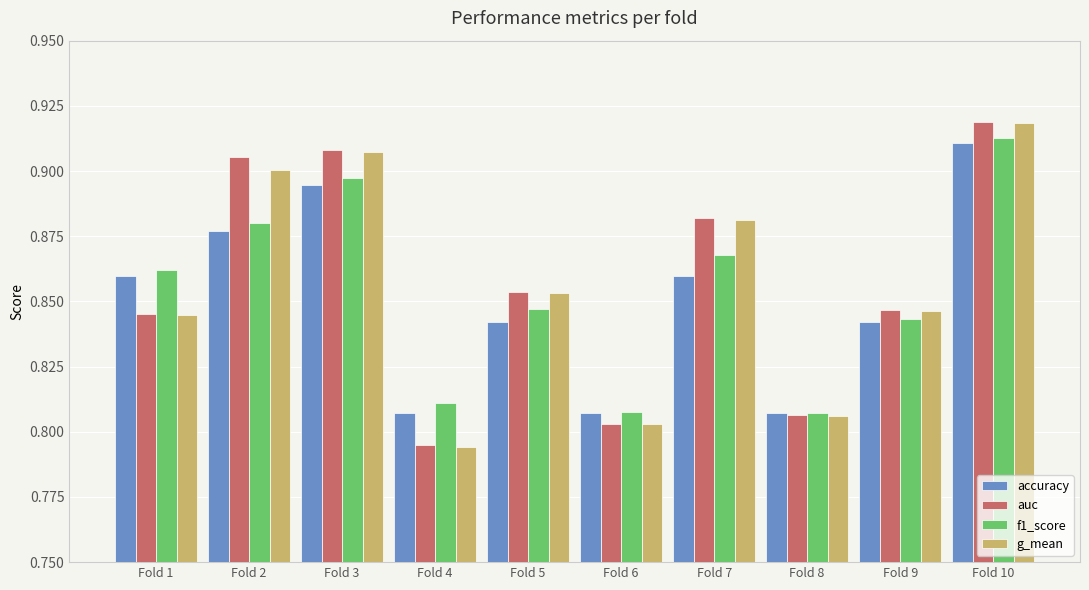

What are all the series names shown in the legend?

accuracy, auc, f1_score, g_mean